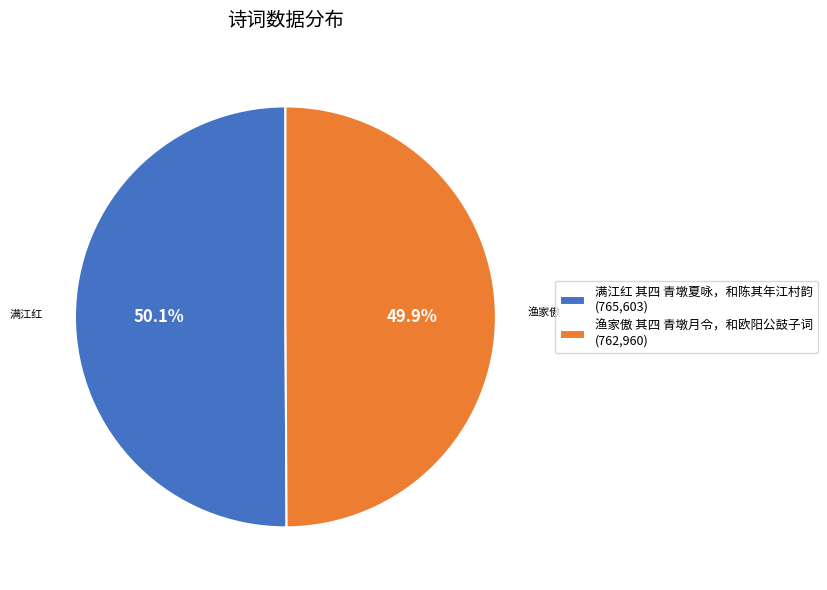

What is the ratio of the value at 渔家傲 其四 青墩月令，和欧阳公鼓子词 (762,960) to the value at 满江红 其四 青墩夏咏，和陈其年江村韵 (765,603)?

1.0